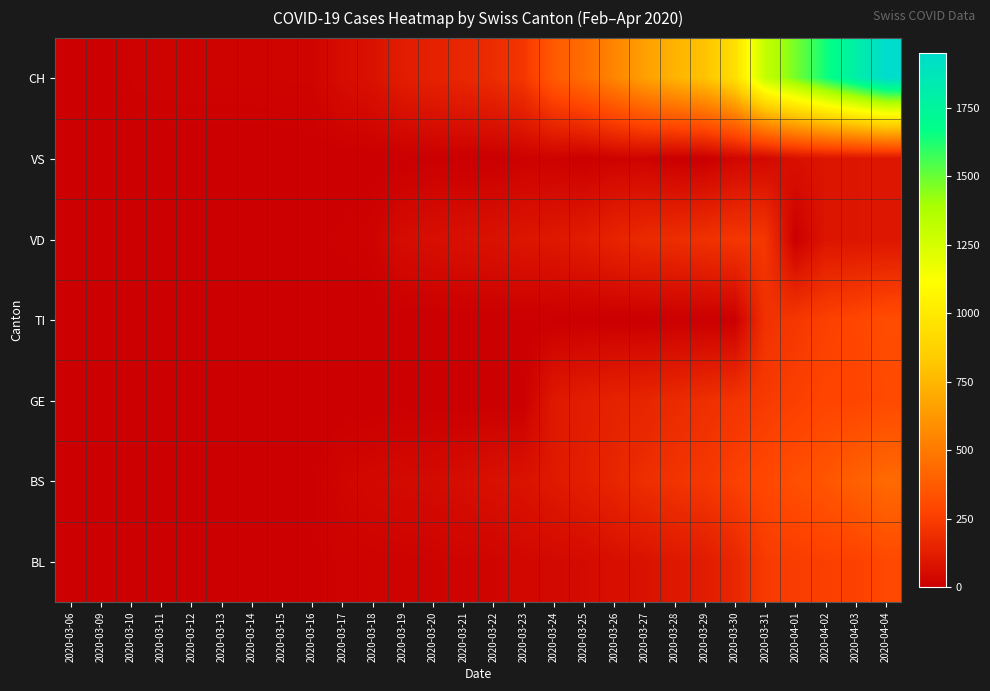

Reading left to right, what are all the values shown in this chart?

BL: 2020-03-06=0	2020-03-09=1	2020-03-10=2	2020-03-11=2	2020-03-12=2	2020-03-13=2	2020-03-14=2	2020-03-15=5	2020-03-16=5	2020-03-17=13	2020-03-18=16	2020-03-19=16	2020-03-20=18	2020-03-21=21	2020-03-22=21	2020-03-23=35	2020-03-24=40	2020-03-25=46	2020-03-26=65	2020-03-27=76	2020-03-28=100	2020-03-29=115	2020-03-30=158	2020-03-31=242	2020-04-01=249	2020-04-02=262	2020-04-03=266	2020-04-04=298
BS: 2020-03-06=0	2020-03-09=0	2020-03-10=0	2020-03-11=4	2020-03-12=4	2020-03-13=4	2020-03-14=4	2020-03-15=0	2020-03-16=4	2020-03-17=25	2020-03-18=36	2020-03-19=44	2020-03-20=46	2020-03-21=57	2020-03-22=73	2020-03-23=78	2020-03-24=105	2020-03-25=128	2020-03-26=155	2020-03-27=191	2020-03-28=211	2020-03-29=228	2020-03-30=263	2020-03-31=292	2020-04-01=323	2020-04-02=350	2020-04-03=397	2020-04-04=434
GE: 2020-03-06=0	2020-03-09=0	2020-03-10=0	2020-03-11=0	2020-03-12=0	2020-03-13=0	2020-03-14=0	2020-03-15=0	2020-03-16=0	2020-03-17=0	2020-03-18=0	2020-03-19=0	2020-03-20=0	2020-03-21=0	2020-03-22=0	2020-03-23=0	2020-03-24=103	2020-03-25=122	2020-03-26=144	2020-03-27=153	2020-03-28=175	2020-03-29=193	2020-03-30=216	2020-03-31=241	2020-04-01=260	2020-04-02=283	2020-04-03=284	2020-04-04=305
TI: 2020-03-06=0	2020-03-09=0	2020-03-10=5	2020-03-11=0	2020-03-12=0	2020-03-13=0	2020-03-14=0	2020-03-15=0	2020-03-16=0	2020-03-17=0	2020-03-18=0	2020-03-19=0	2020-03-20=0	2020-03-21=0	2020-03-22=0	2020-03-23=0	2020-03-24=0	2020-03-25=0	2020-03-26=0	2020-03-27=0	2020-03-28=0	2020-03-29=0	2020-03-30=0	2020-03-31=202	2020-04-01=229	2020-04-02=263	2020-04-03=287	2020-04-04=314
VD: 2020-03-06=0	2020-03-09=0	2020-03-10=0	2020-03-11=0	2020-03-12=5	2020-03-13=5	2020-03-14=5	2020-03-15=5	2020-03-16=5	2020-03-17=9	2020-03-18=16	2020-03-19=52	2020-03-20=62	2020-03-21=70	2020-03-22=75	2020-03-23=91	2020-03-24=100	2020-03-25=117	2020-03-26=148	2020-03-27=174	2020-03-28=187	2020-03-29=203	2020-03-30=223	2020-03-31=225	2020-04-01=0	2020-04-02=88	2020-04-03=91	2020-04-04=95
VS: 2020-03-06=0	2020-03-09=0	2020-03-10=3	2020-03-11=0	2020-03-12=0	2020-03-13=0	2020-03-14=0	2020-03-15=0	2020-03-16=0	2020-03-17=0	2020-03-18=0	2020-03-19=0	2020-03-20=5	2020-03-21=0	2020-03-22=0	2020-03-23=10	2020-03-24=12	2020-03-25=0	2020-03-26=15	2020-03-27=18	2020-03-28=0	2020-03-29=0	2020-03-30=29	2020-03-31=39	2020-04-01=70	2020-04-02=88	2020-04-03=91	2020-04-04=95
CH: 2020-03-06=1	2020-03-09=3	2020-03-10=12	2020-03-11=16	2020-03-12=17	2020-03-13=17	2020-03-14=17	2020-03-15=20	2020-03-16=21	2020-03-17=54	2020-03-18=75	2020-03-19=119	2020-03-20=138	2020-03-21=160	2020-03-22=181	2020-03-23=222	2020-03-24=368	2020-03-25=443	2020-03-26=546	2020-03-27=654	2020-03-28=734	2020-03-29=800	2020-03-30=938	2020-03-31=1307	2020-04-01=1478	2020-04-02=1643	2020-04-03=1795	2020-04-04=1950